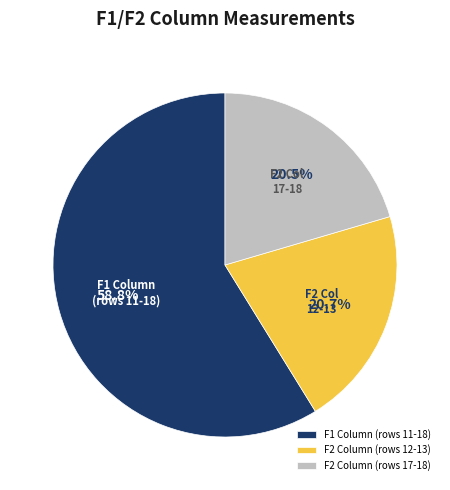

Which slice is the largest?

F1 Column (rows 11-18)